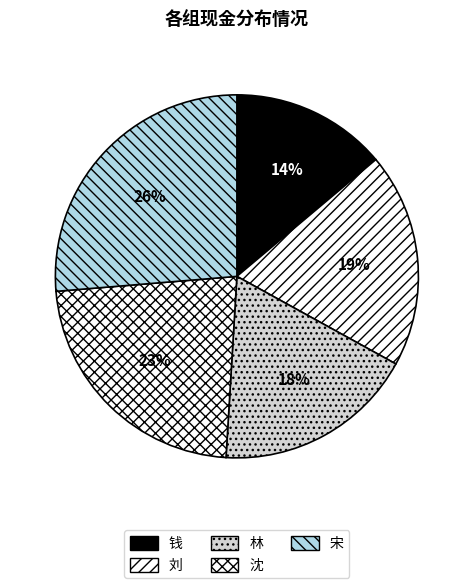

To the nearest percent, what is the combined percentage of 林 and 钱?

32%